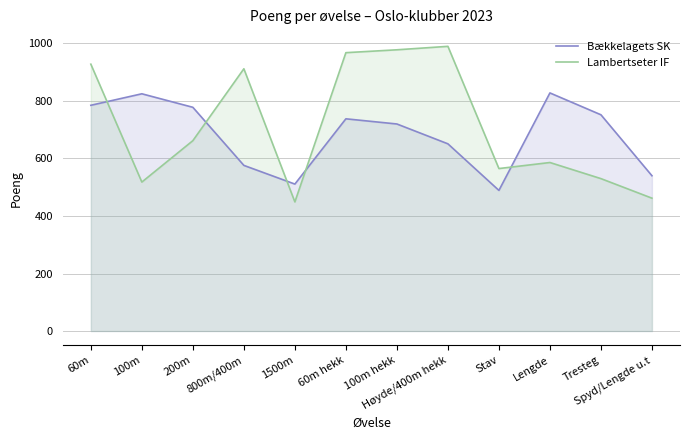

Which series ends up on top after the final intersection of Bækkelagets SK and Lambertseter IF?

Bækkelagets SK